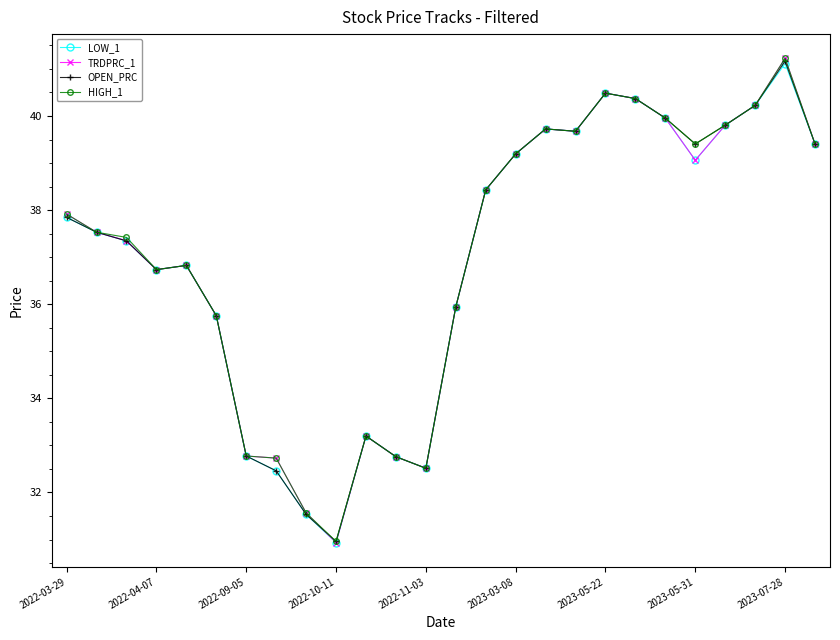

Which series has the largest range (max minus min)?

TRDPRC_1